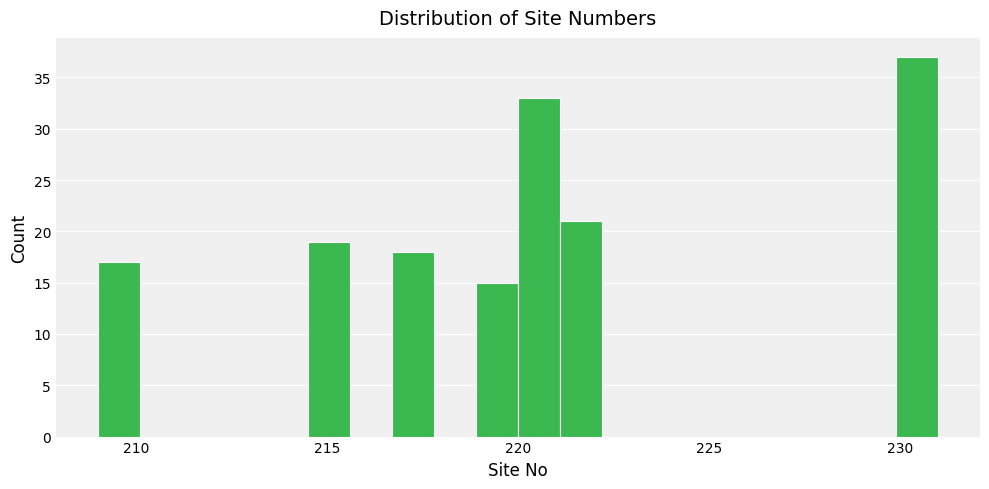

Around what value on the x-axis is the tallest bar? Give the approximate position of its centre, as read against the axis.

230.5